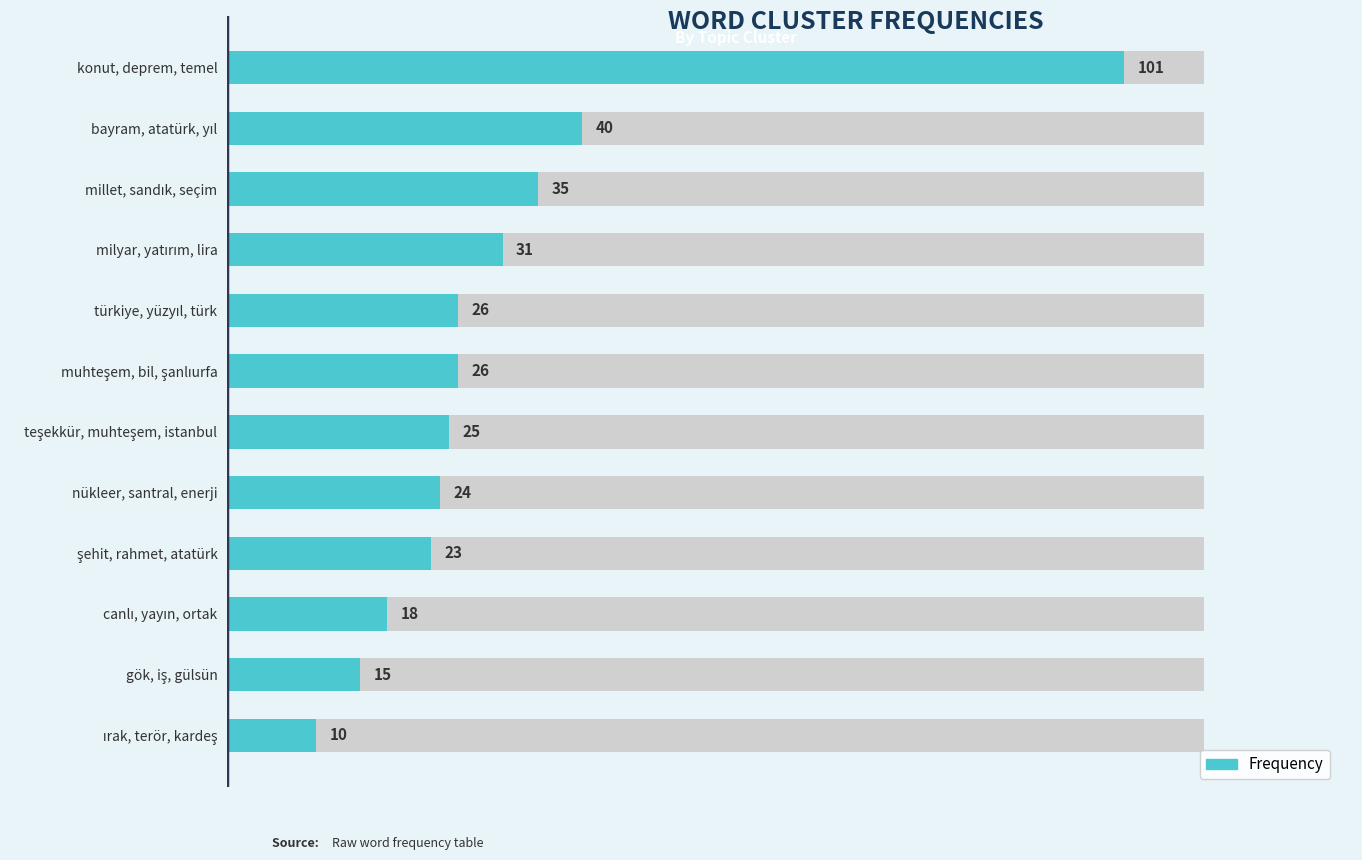

Count the number of data series in this chart.

1